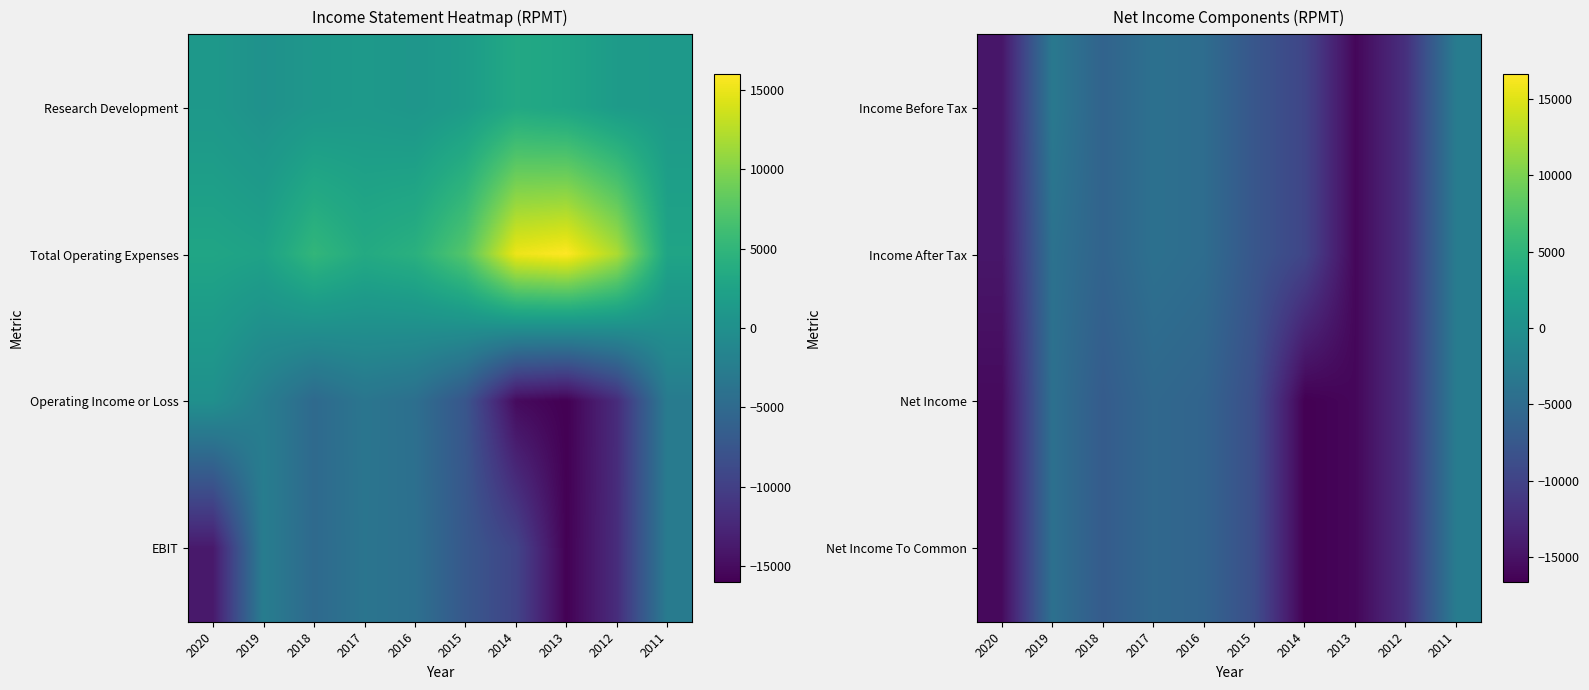

Read the Income After Tax value at 2011, to the nearest 50.

-2700